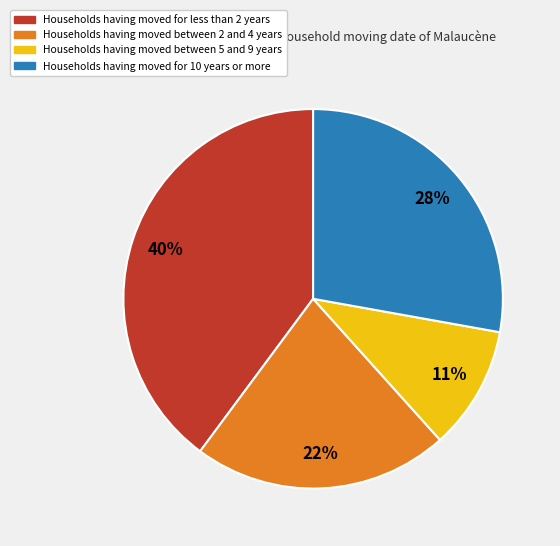

How many segments does this pie chart have?

4